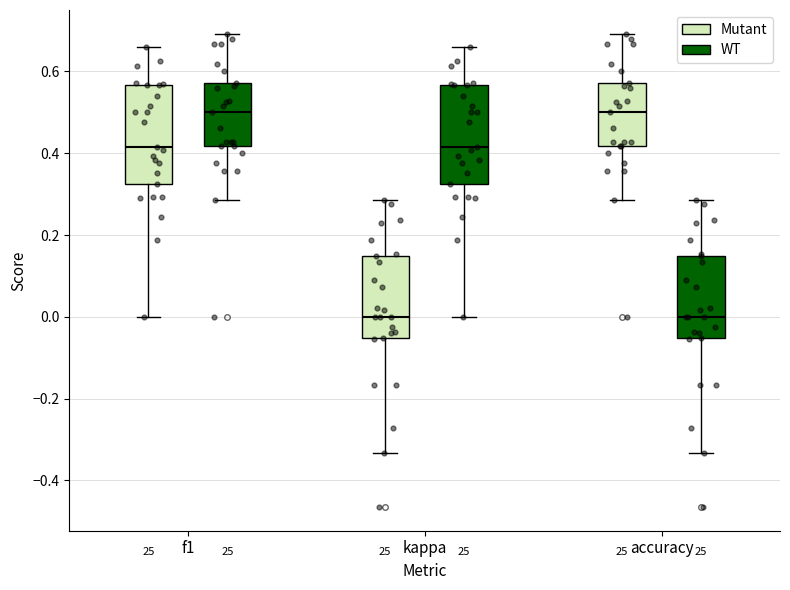

Where is the lower edge of the box for kappa (Mutant) on the y-axis? The values are not printed on the chart, so give them approximately, as read against the axis.

-0.06